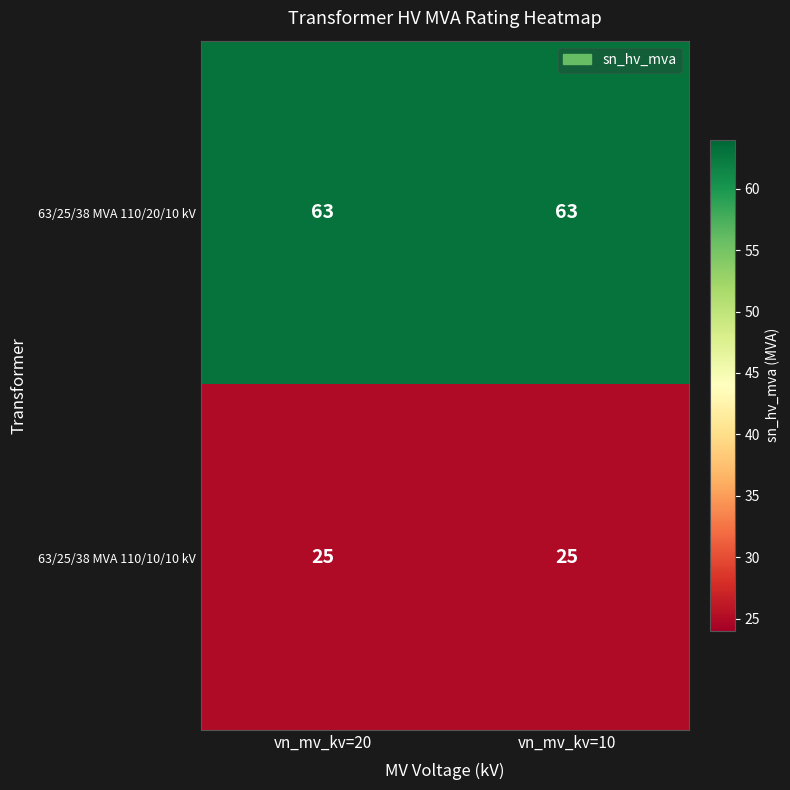

What is the sum of the 63/25/38 MVA 110/10/10 kV values at vn_mv_kv=10 and vn_mv_kv=20?

50